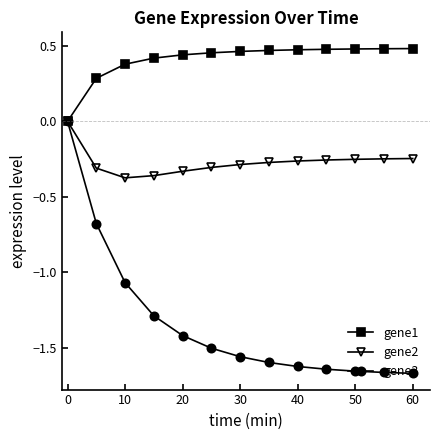

Which series has the largest total across all categories?

gene1